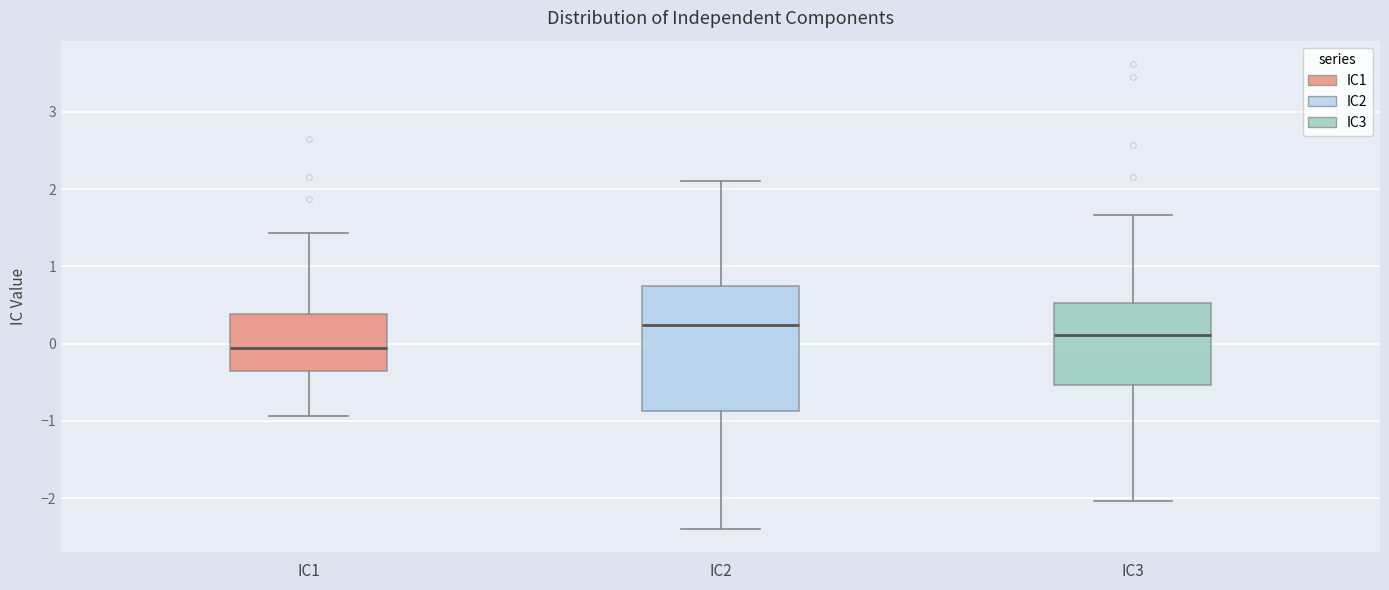

Comparing the boxes themselves (not the whiskers), which one is the tallest?

IC2